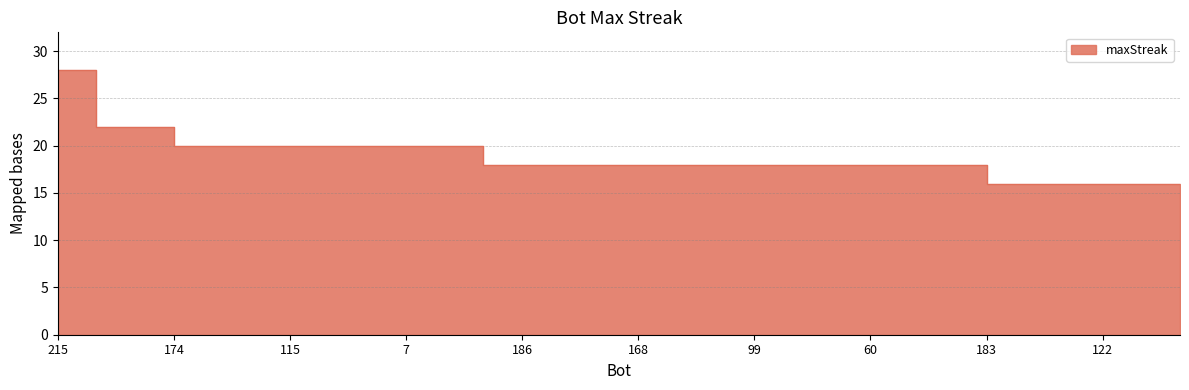

How many lines are shown in the chart?

1